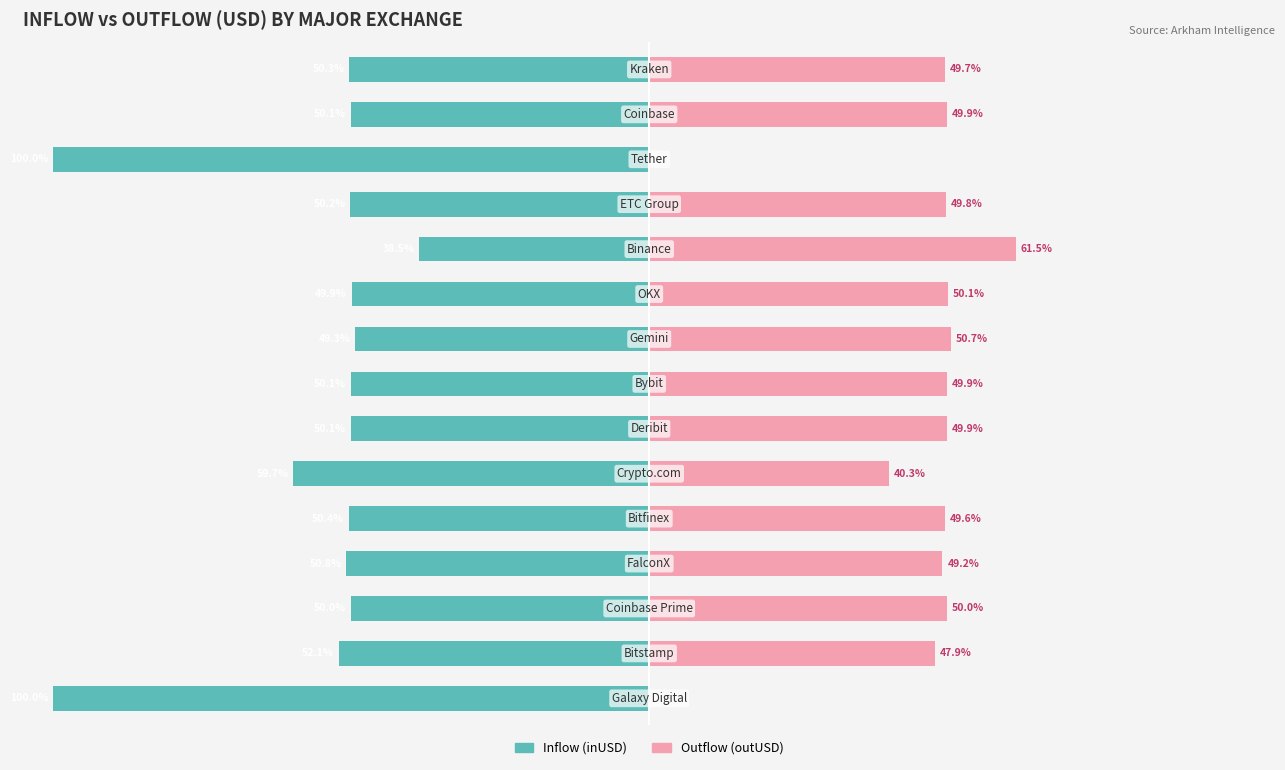

What is the value of the Outflow (outUSD) bar at the 7th from the left?

50.7